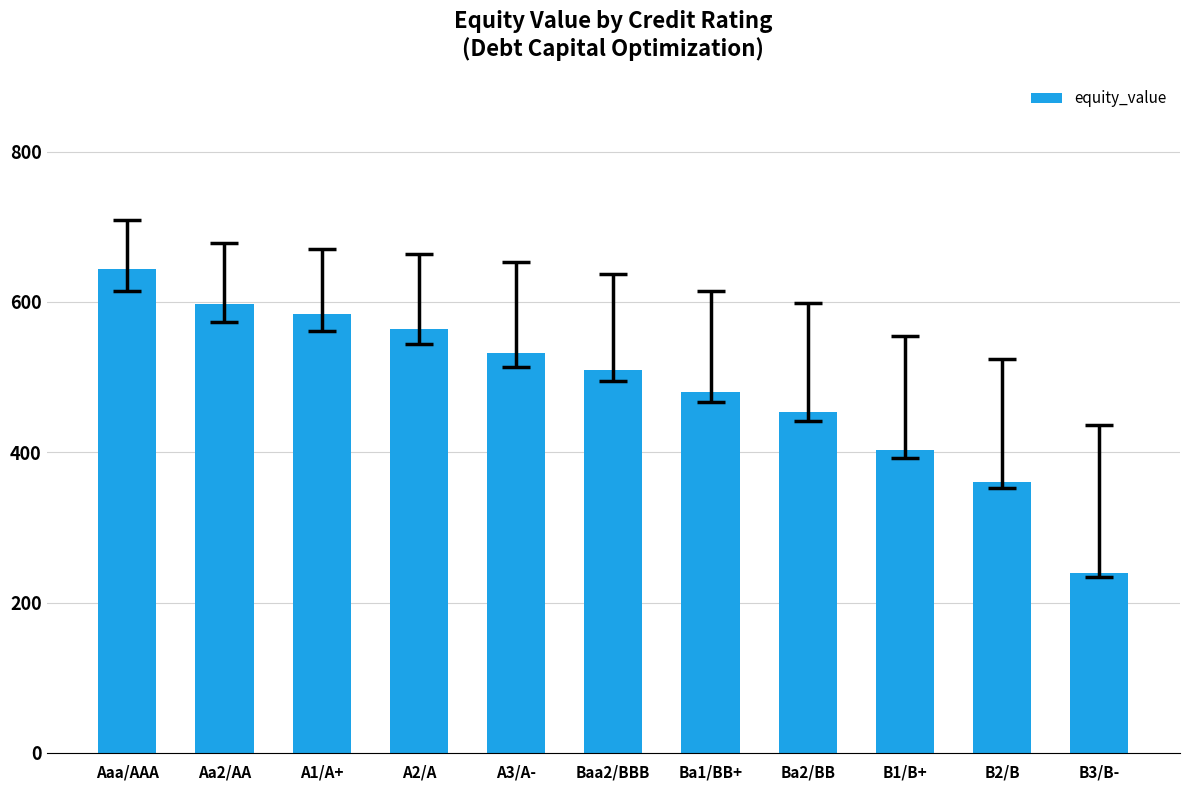

What is the label of the 10th bar from the left?

B2/B